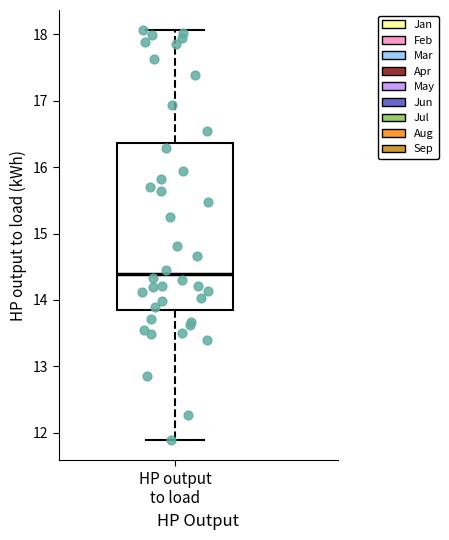

Read this box plot against the y-axis: the position of the median line, the range covered by the box, and the ends of both whiskers. The values are not printed on the chart, so give them approximately, as read against the axis.

median 14.4, box 13.9 to 16.4, whiskers 11.9 to 18.1